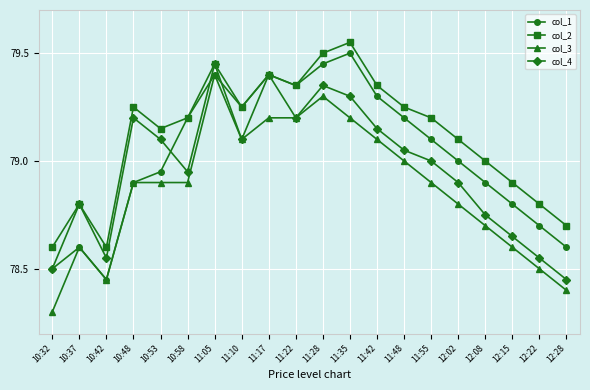

List the series in order of their peak value, lowest first.

col_3, col_4, col_1, col_2